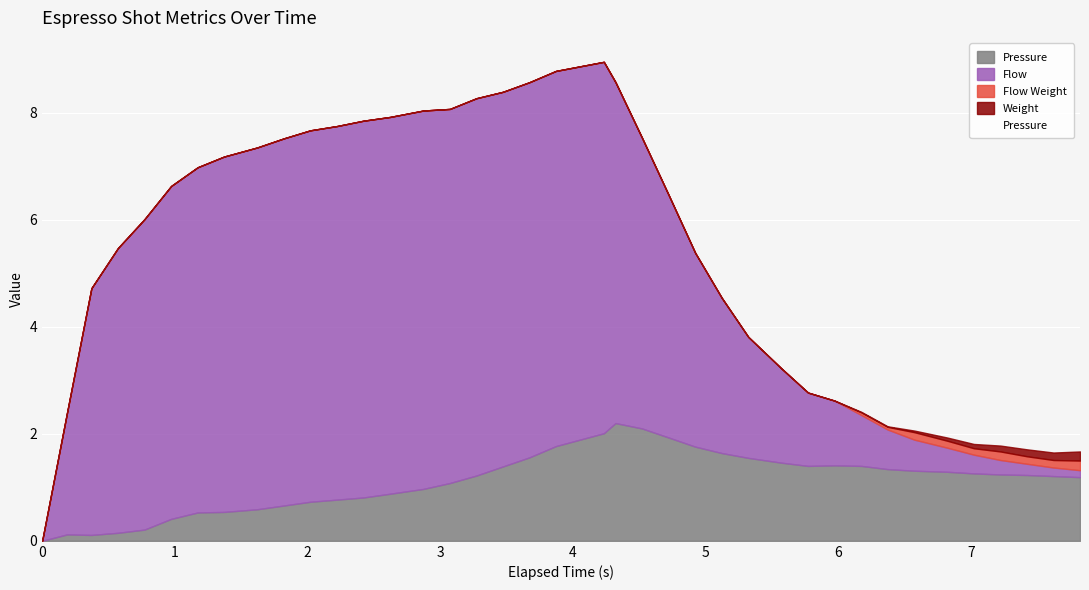

How many lines are shown in the chart?

4